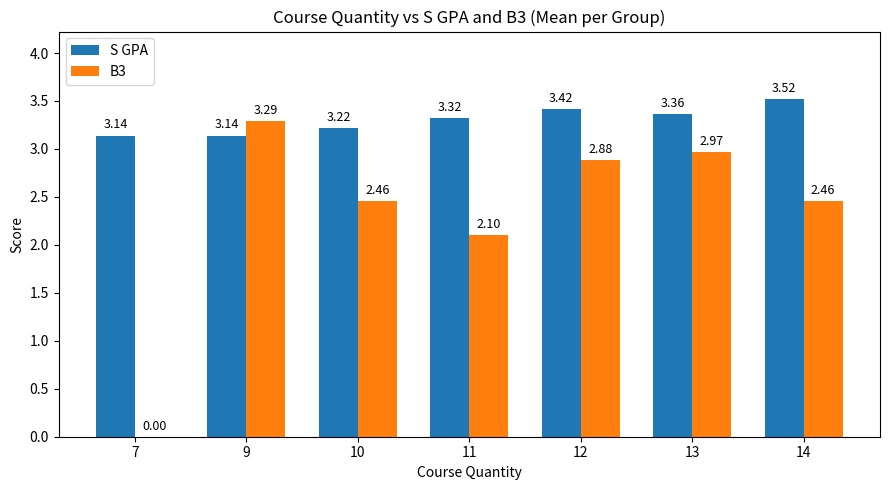

What is the sum of the B3 values at 14 and 10?

4.9